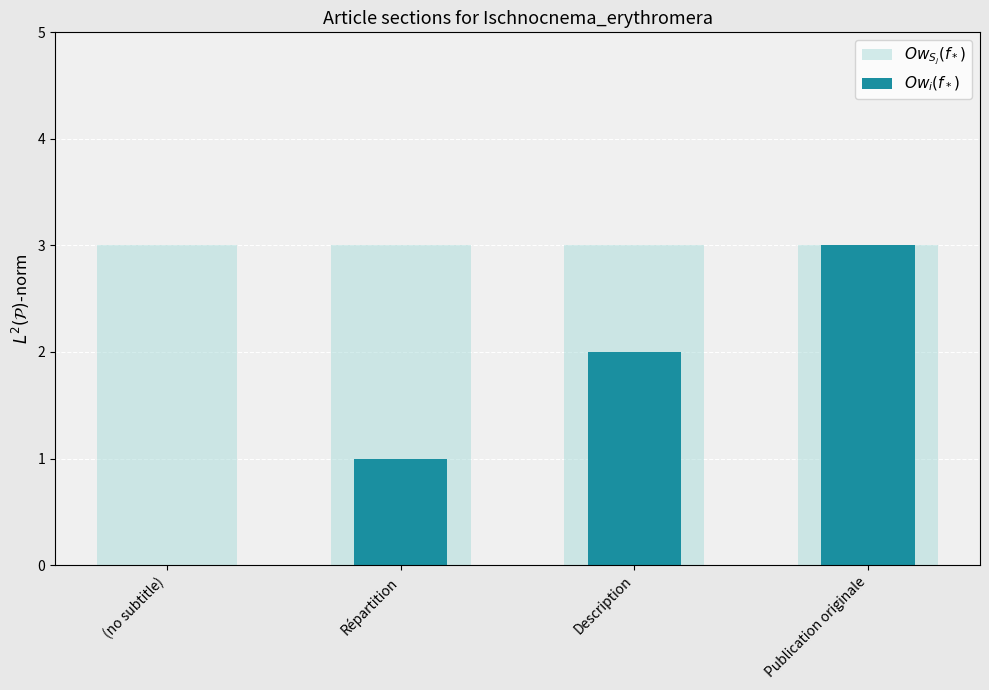

Reading left to right, what are all the values shown in this chart?

$Ow_{S_j}(f_*)$: (no subtitle)=3	Répartition=3	Description=3	Publication originale=3
$Ow_i(f_*)$: (no subtitle)=0	Répartition=1	Description=2	Publication originale=3